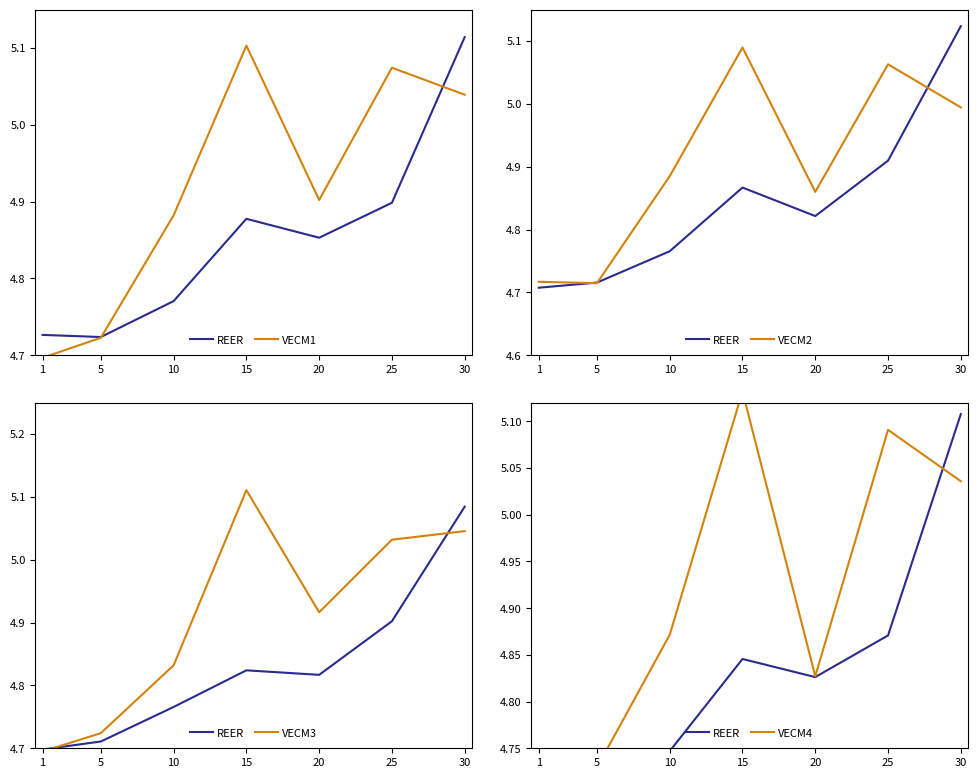

At which label does VECM1 reach its peak?

15